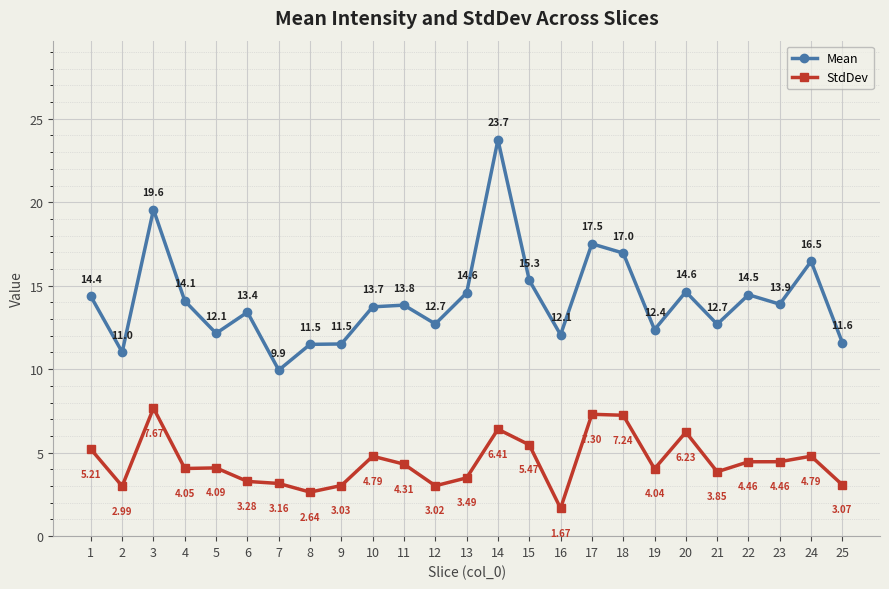

What is the sum of the StdDev values at 13 and 21?

7.3